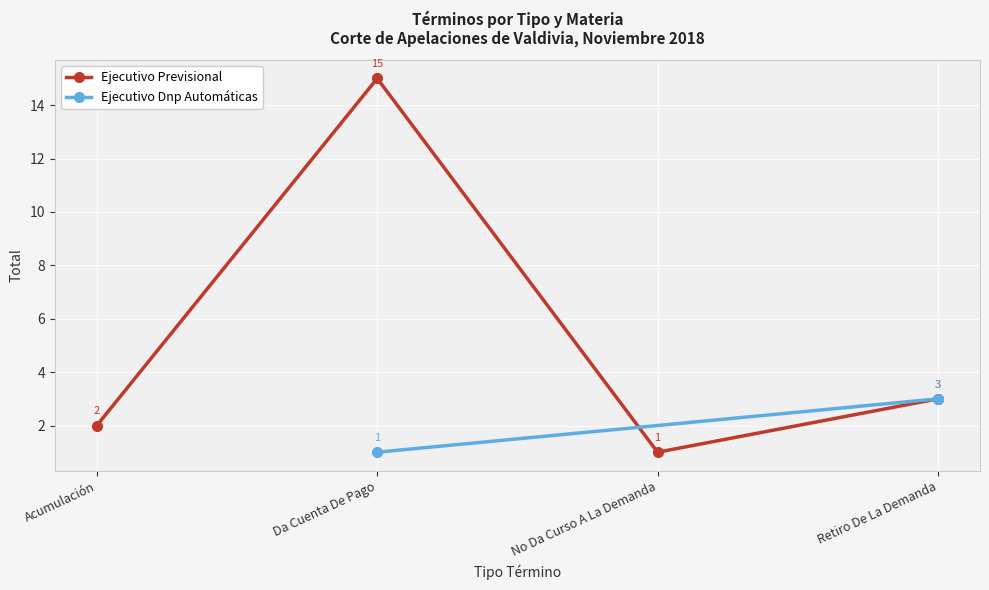

Reading left to right, what are all the values shown in this chart?

Acumulación=2	Da Cuenta De Pago=15	No Da Curso A La Demanda=1	Retiro De La Demanda=3